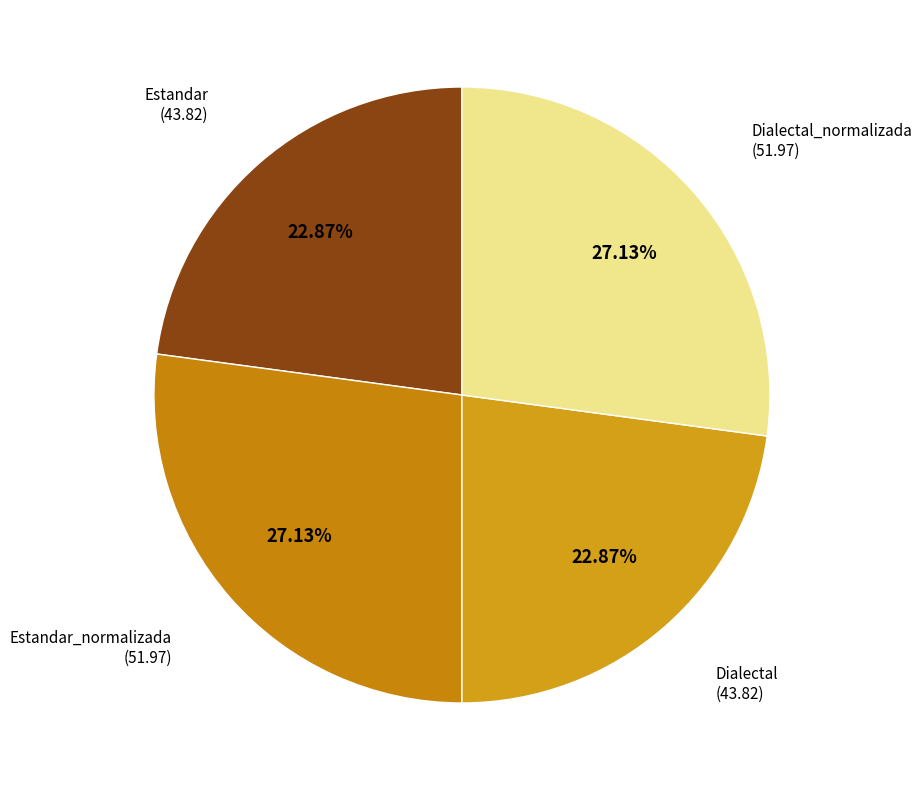

Count the number of slices in the pie.

4